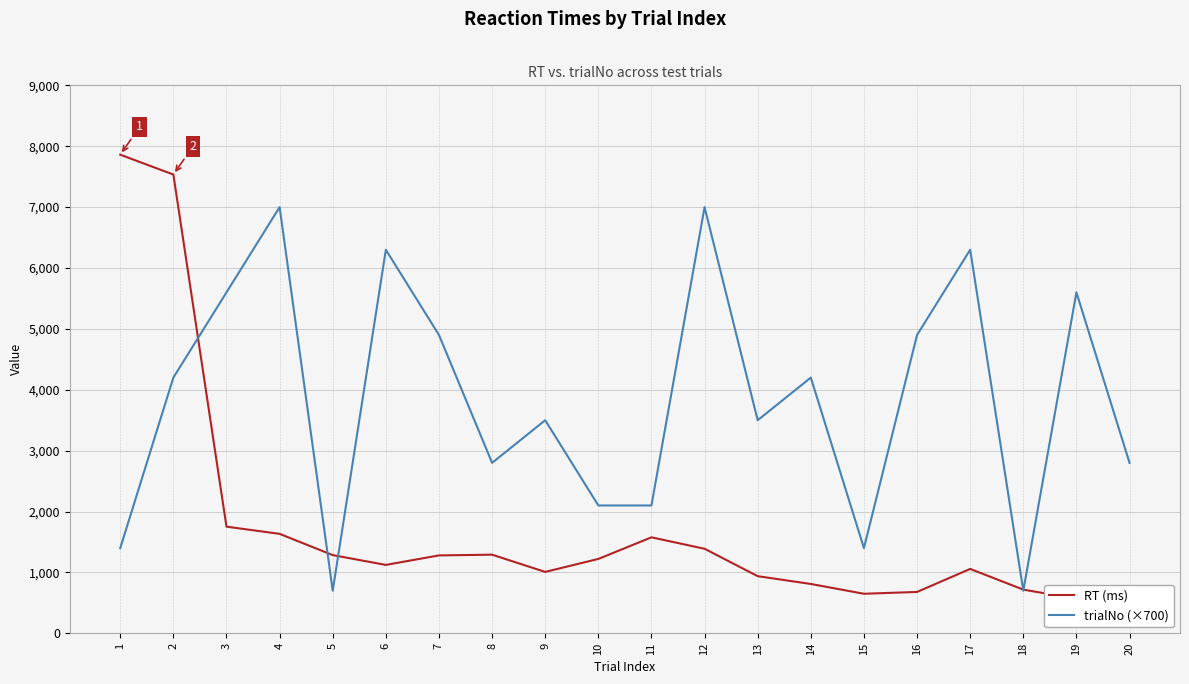

What is the smallest value displayed?

568